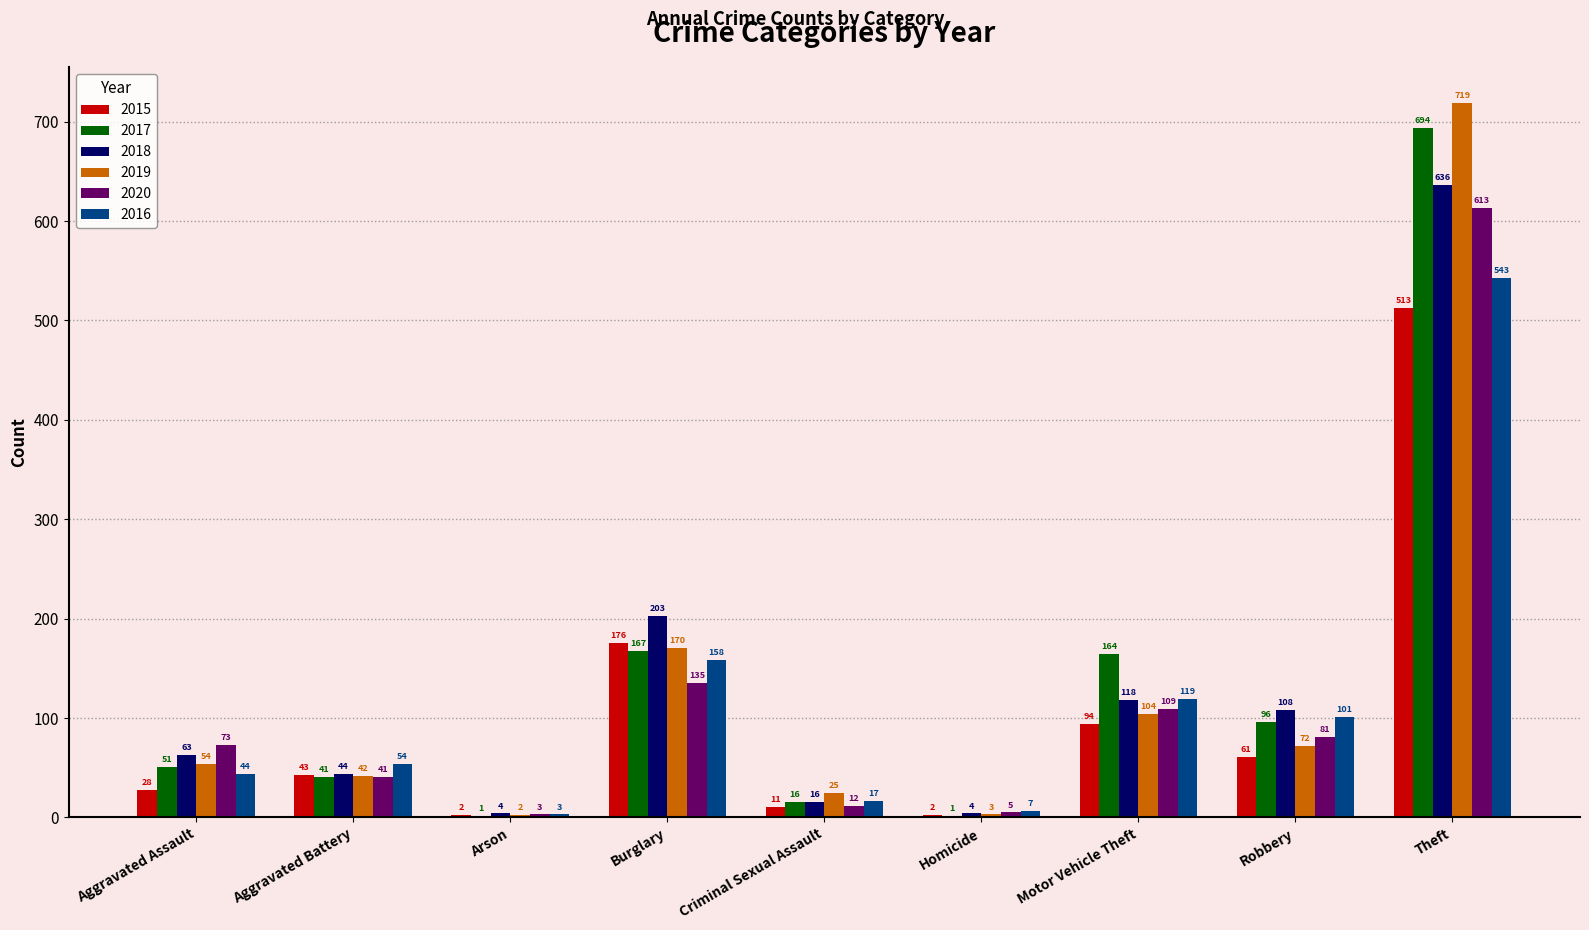

Reading left to right, extract all data points from this chart.

2015: Aggravated Assault=28	Aggravated Battery=43	Arson=2	Burglary=176	Criminal Sexual Assault=11	Homicide=2	Motor Vehicle Theft=94	Robbery=61	Theft=513
2017: Aggravated Assault=51	Aggravated Battery=41	Arson=1	Burglary=167	Criminal Sexual Assault=16	Homicide=1	Motor Vehicle Theft=164	Robbery=96	Theft=694
2018: Aggravated Assault=63	Aggravated Battery=44	Arson=4	Burglary=203	Criminal Sexual Assault=16	Homicide=4	Motor Vehicle Theft=118	Robbery=108	Theft=636
2019: Aggravated Assault=54	Aggravated Battery=42	Arson=2	Burglary=170	Criminal Sexual Assault=25	Homicide=3	Motor Vehicle Theft=104	Robbery=72	Theft=719
2020: Aggravated Assault=73	Aggravated Battery=41	Arson=3	Burglary=135	Criminal Sexual Assault=12	Homicide=5	Motor Vehicle Theft=109	Robbery=81	Theft=613
2016: Aggravated Assault=44	Aggravated Battery=54	Arson=3	Burglary=158	Criminal Sexual Assault=17	Homicide=7	Motor Vehicle Theft=119	Robbery=101	Theft=543